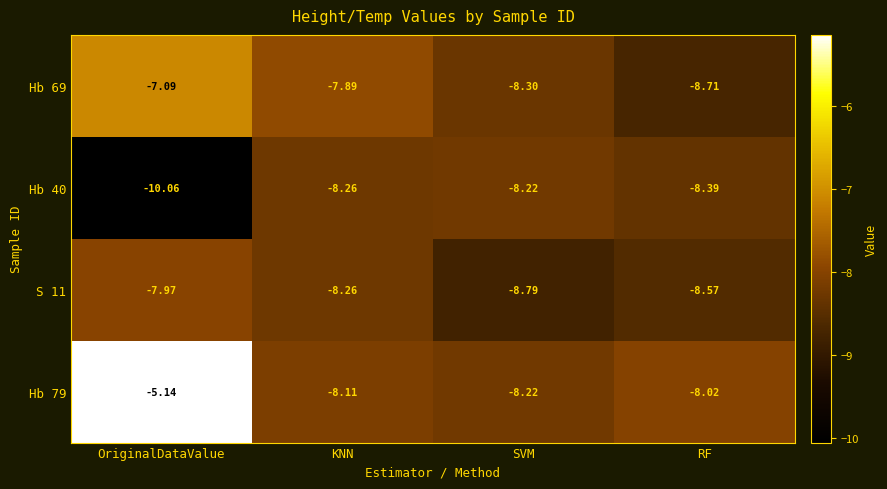

List the series in order of their peak value, lowest first.

Hb 40, S 11, Hb 69, Hb 79